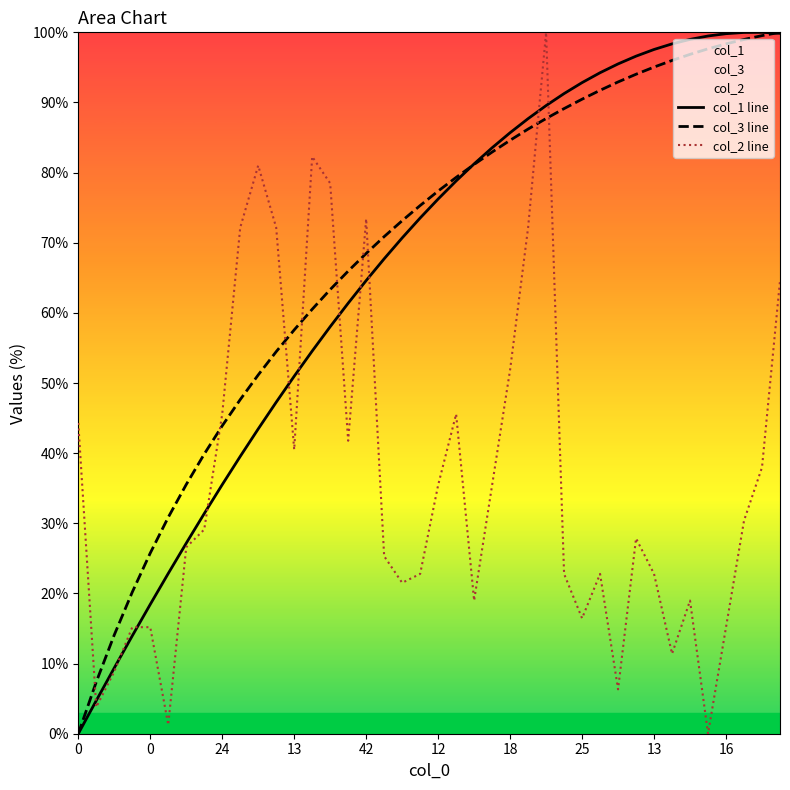

What is the highest value of the col_2 line series?

100.0